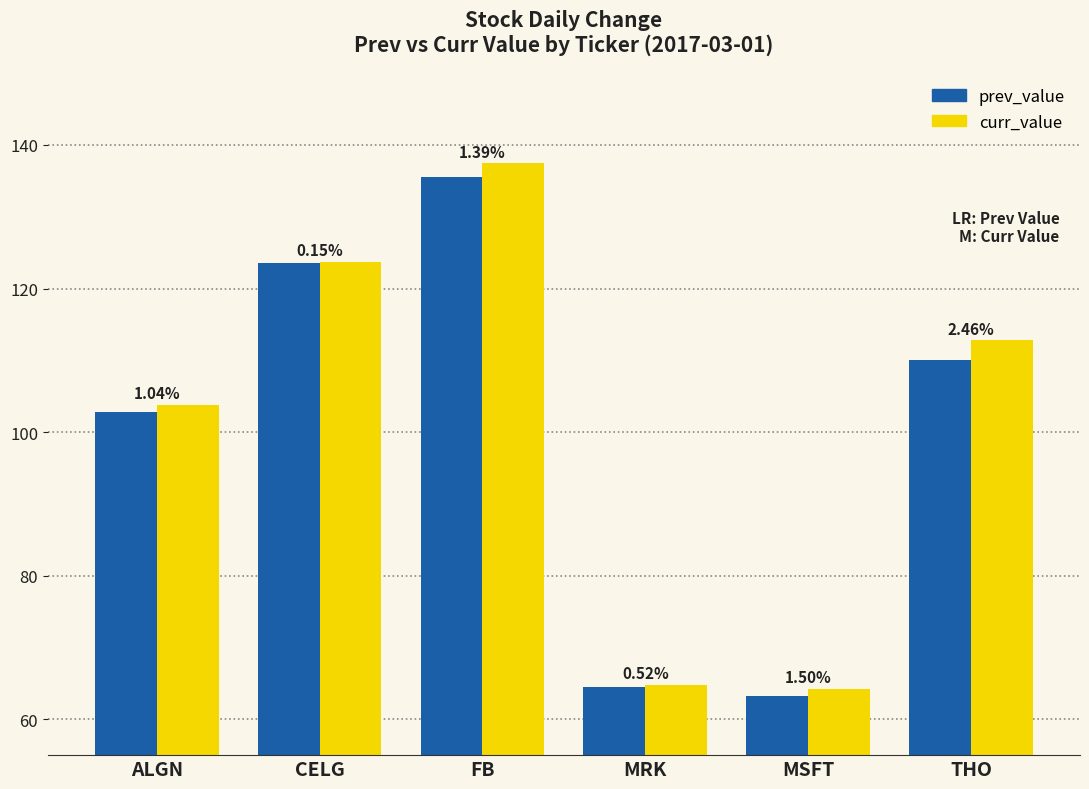

How many bars are there in each group?

2